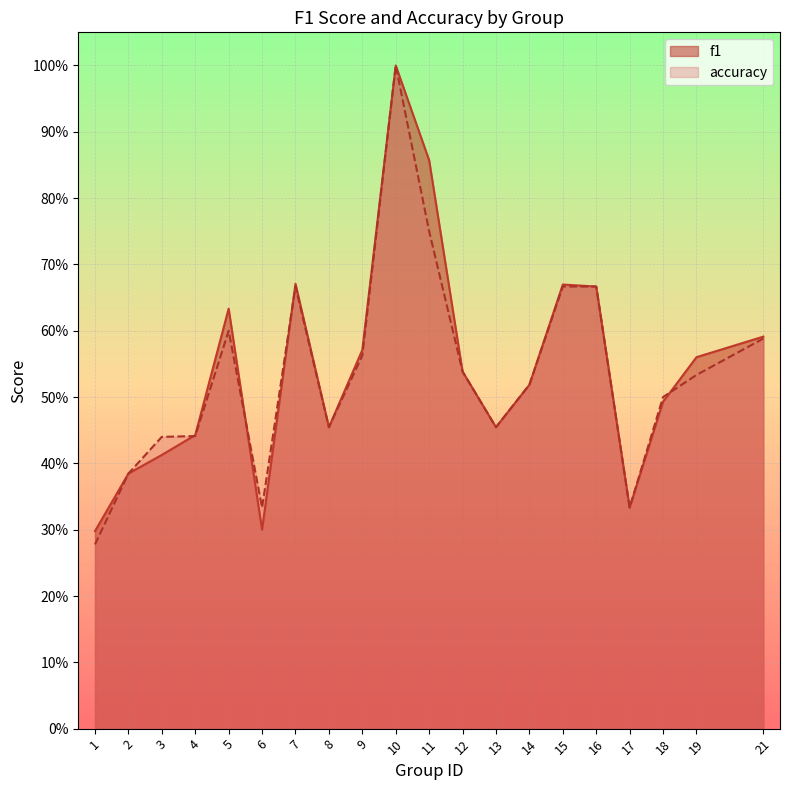

True or false: accuracy has a value of 0.3 at 3.

False